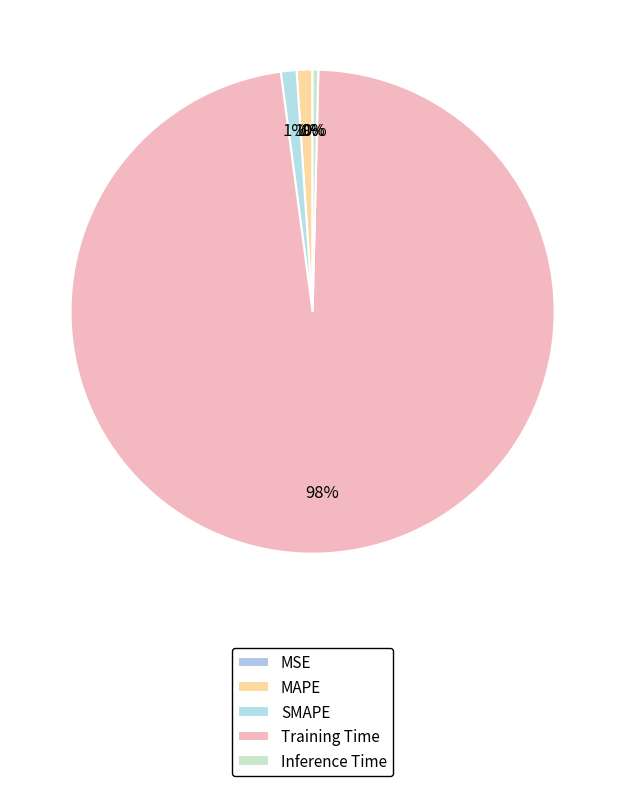

Which category has the biggest portion of the pie?

Training Time